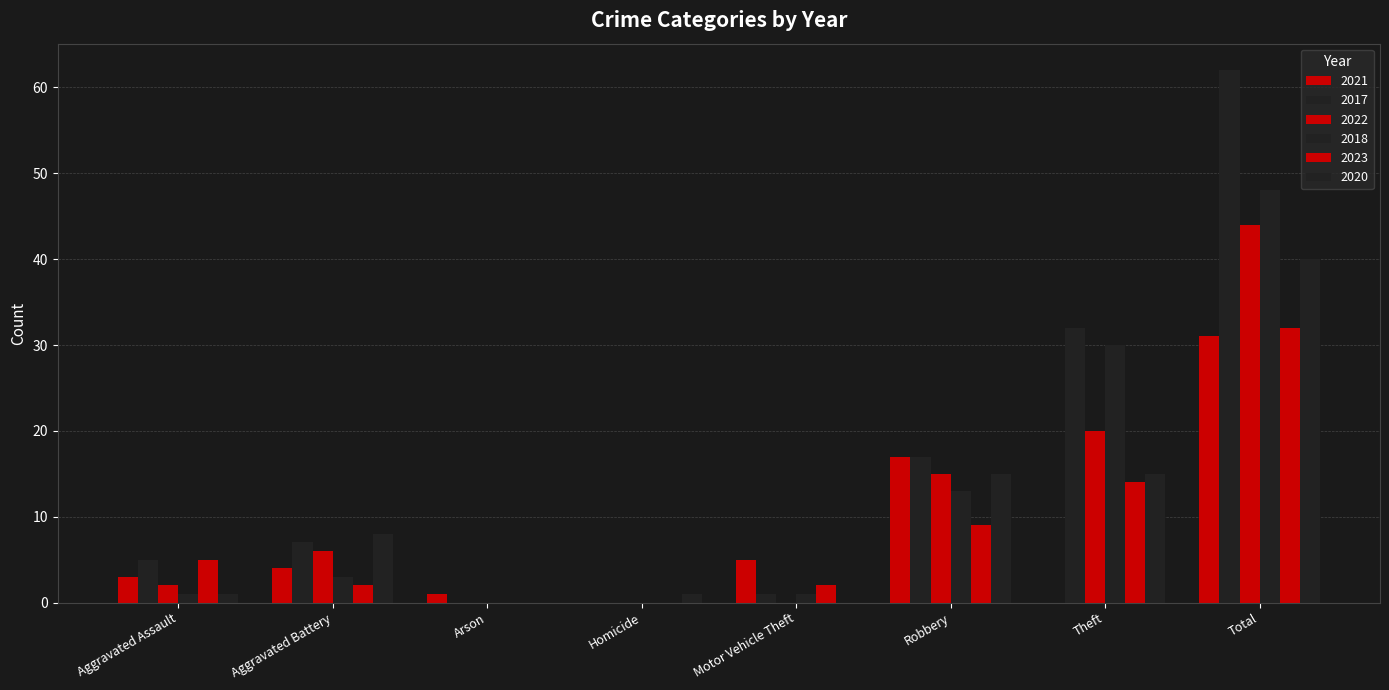

At how many categories does at least one series exceed 8?

3